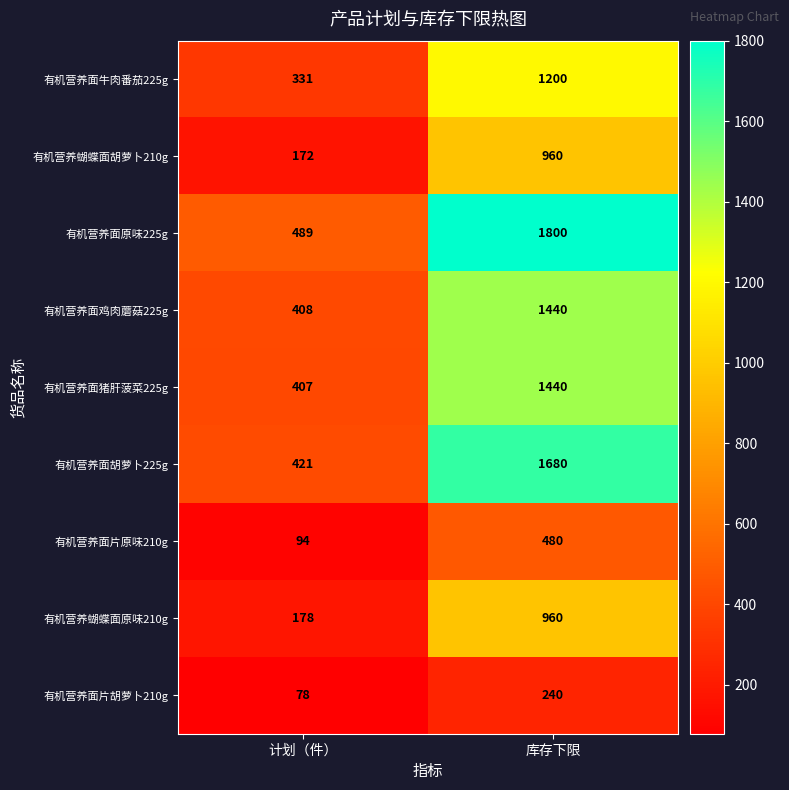

Which series changed the most between 计划（件） and 库存下限?

有机营养面原味225g